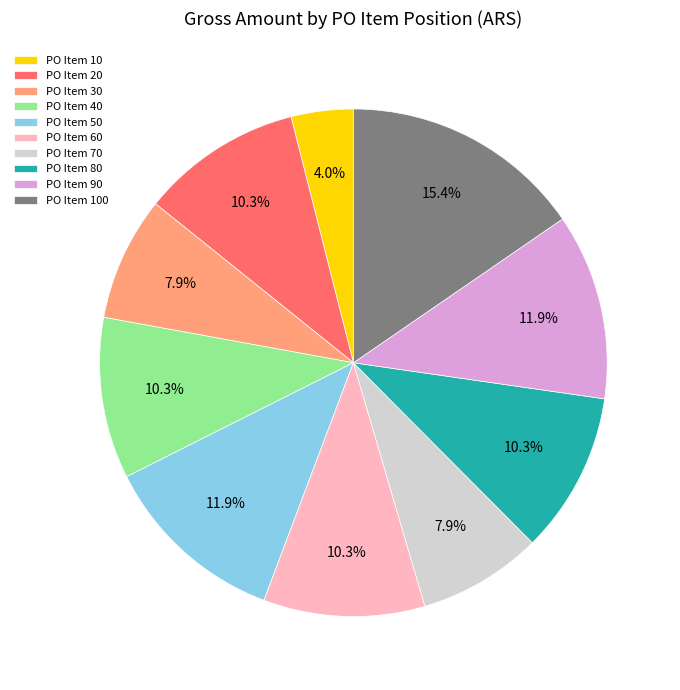

What percentage do PO Item 80 and PO Item 40 together represent?

20.6%